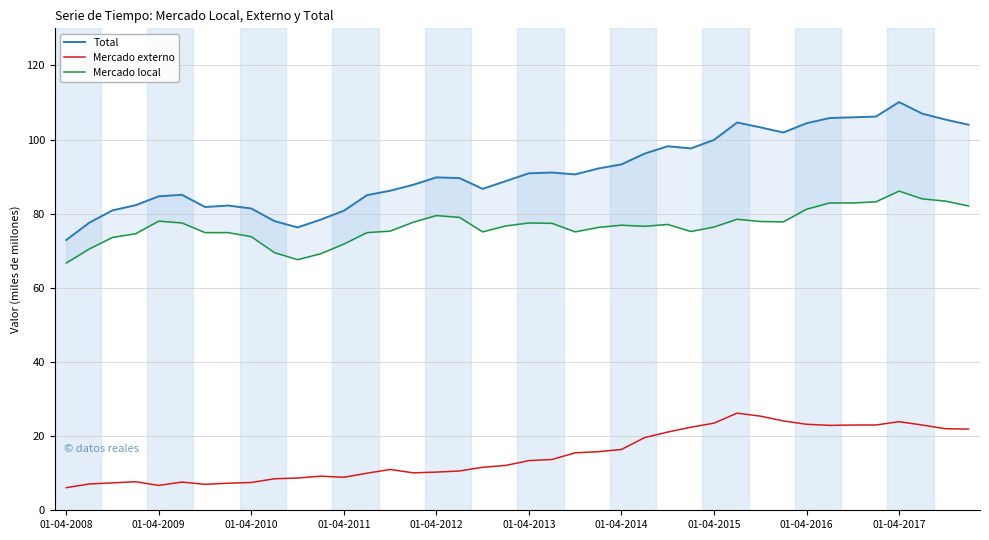

What is the highest value of the Mercado externo series?

26.2